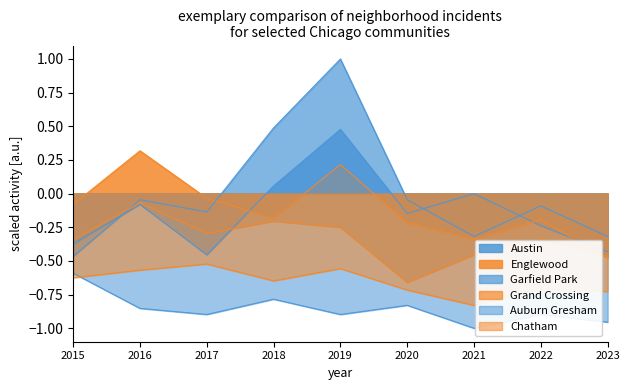

What is the spread (max minus min) of values at 2018?

1.3